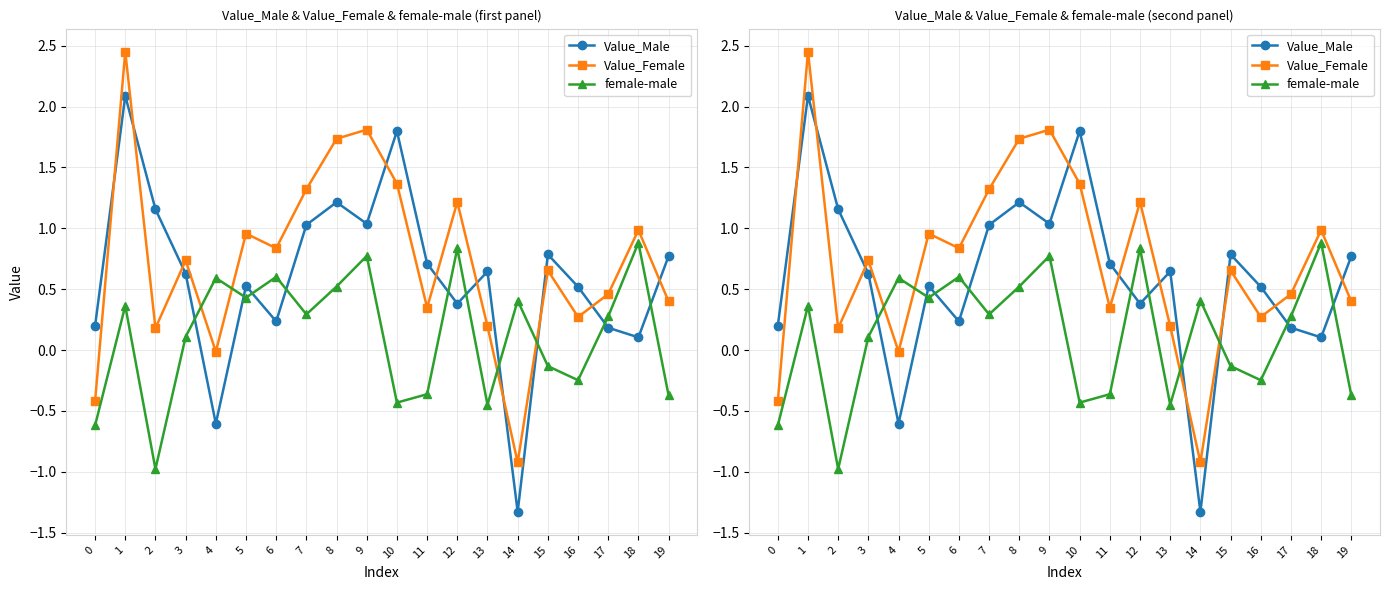

True or false: female-male has a value of -0.4 at 10.

True